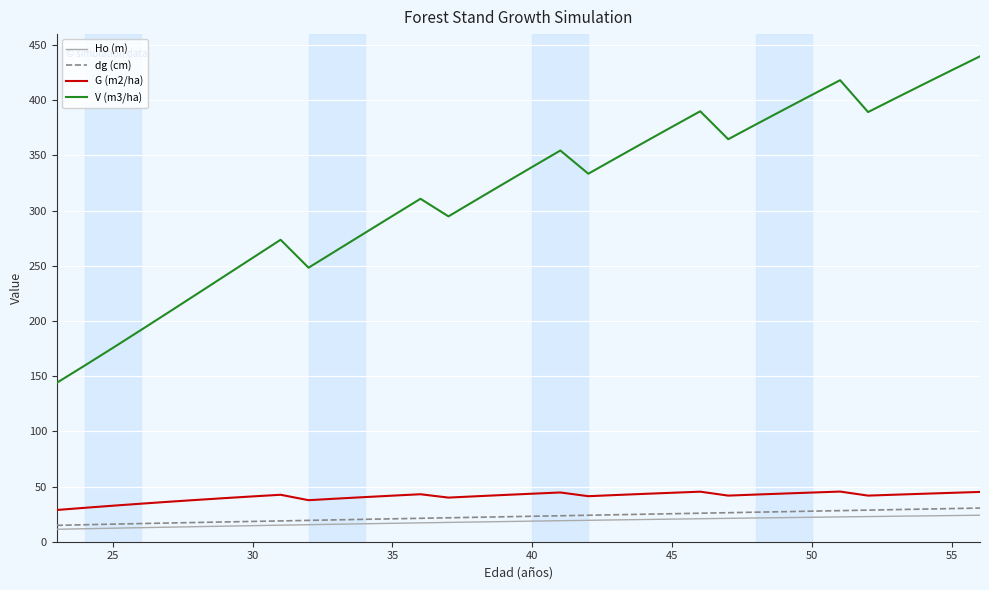

True or false: Ho (m) and G (m2/ha) cross at least once.

False